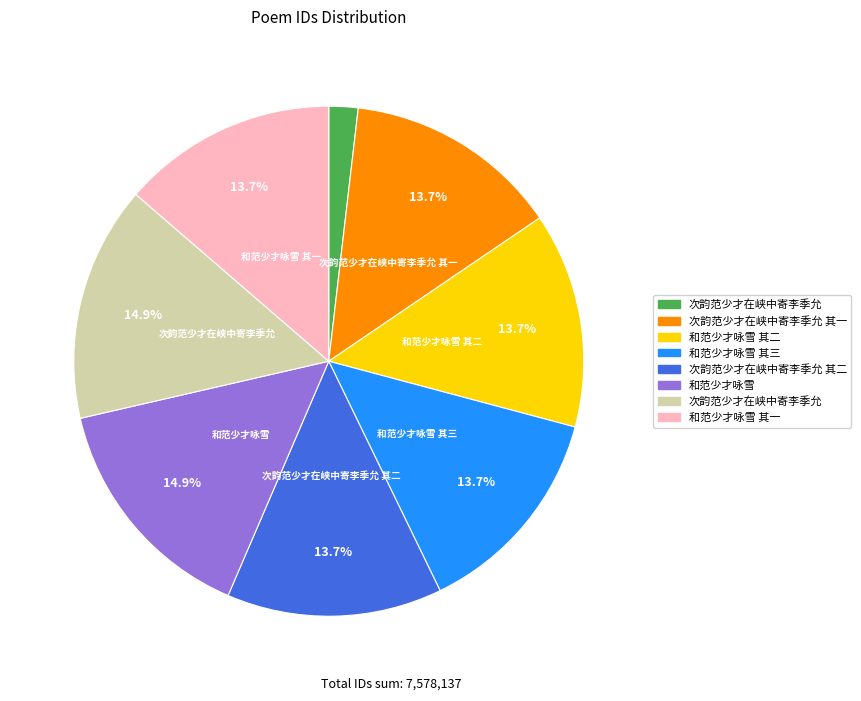

Is there any slice that represents more than half of the pie?

No